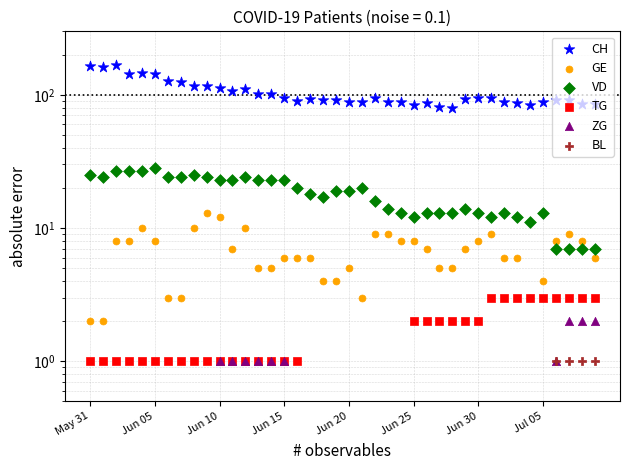

What are all the series names shown in the legend?

CH, GE, VD, TG, ZG, BL